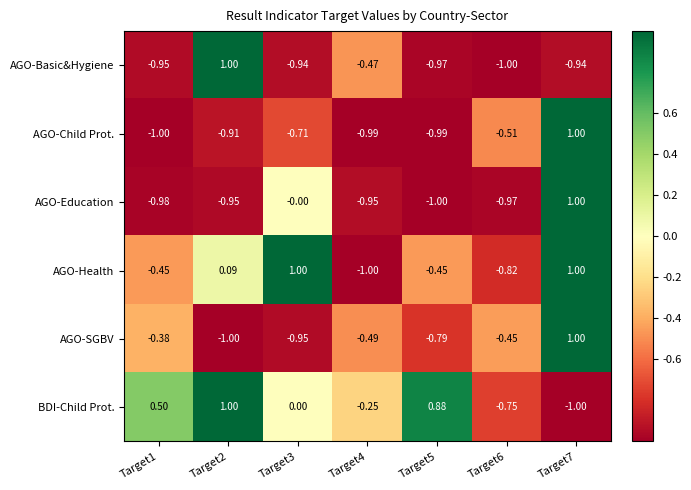

Which series changed the most between Target1 and Target7?

AGO-Child Prot.